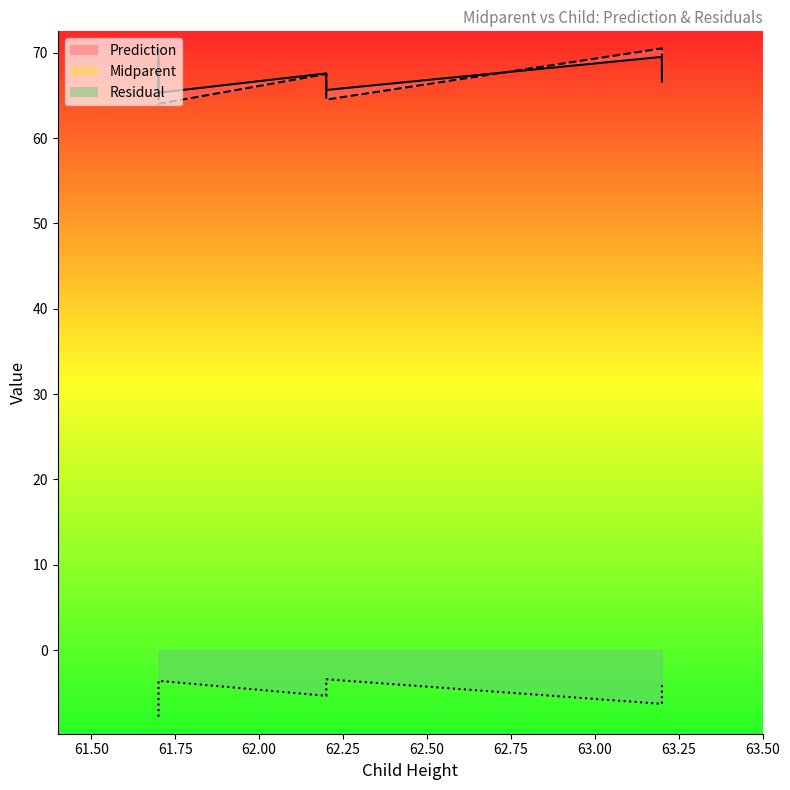

Reading right to left, extract all data points from this chart.

Prediction: 66.9	67.6	67.6	68.2	68.2	68.2	68.9	69.5	65.6	66.9	66.9	66.9	67.6	67.6	67.6	65.3	65.6	66.3	68.2	69.5
Midparent: 66.5	67.5	67.5	68.5	68.5	68.5	69.5	70.5	64.5	66.5	66.5	66.5	67.5	67.5	67.5	64.0	64.5	65.5	68.5	70.5
Residual: -3.7	-4.4	-4.4	-5.0	-5.0	-5.0	-5.7	-6.3	-3.4	-4.7	-4.7	-4.7	-5.4	-5.4	-5.4	-3.6	-3.9	-4.6	-6.5	-7.8